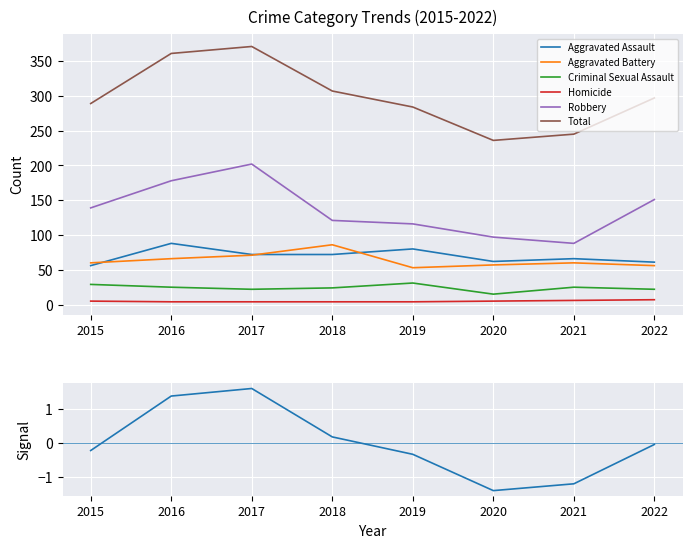

True or false: Homicide and Aggravated Battery intersect in this chart.

False